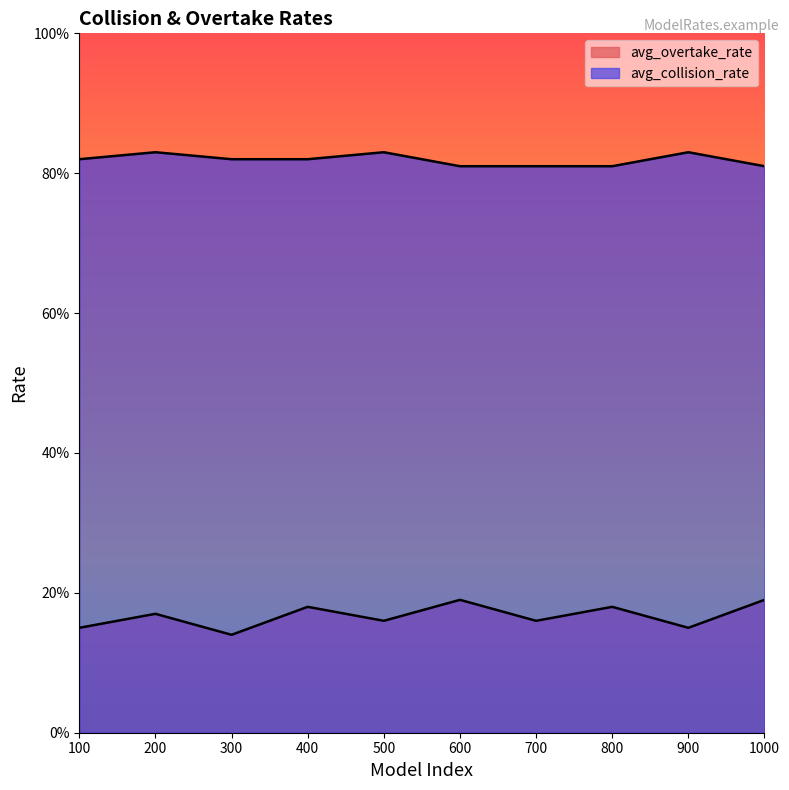

What is the maximum value shown in the chart?

0.8